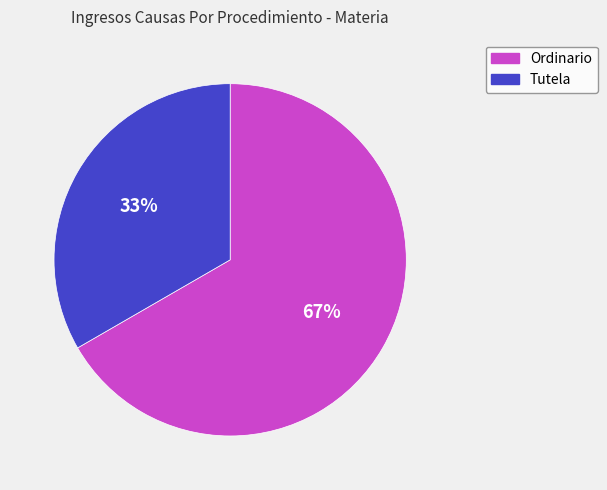

To the nearest percent, what is the combined percentage of Ordinario and Tutela?

100%